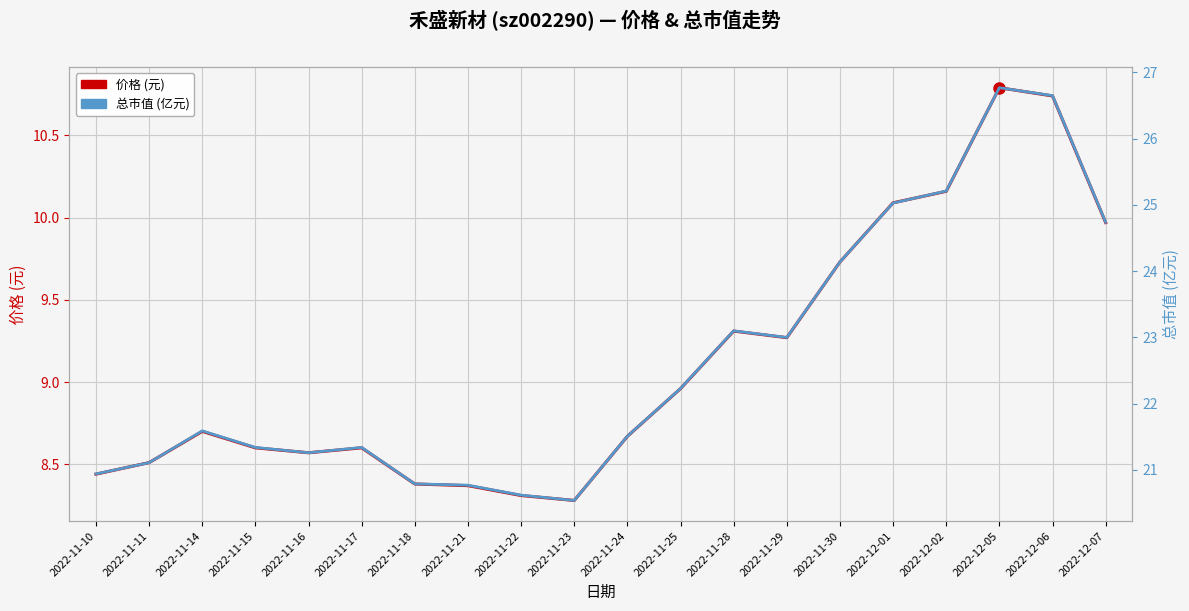

True or false: 价格 and 总市值(亿元) intersect in this chart.

False